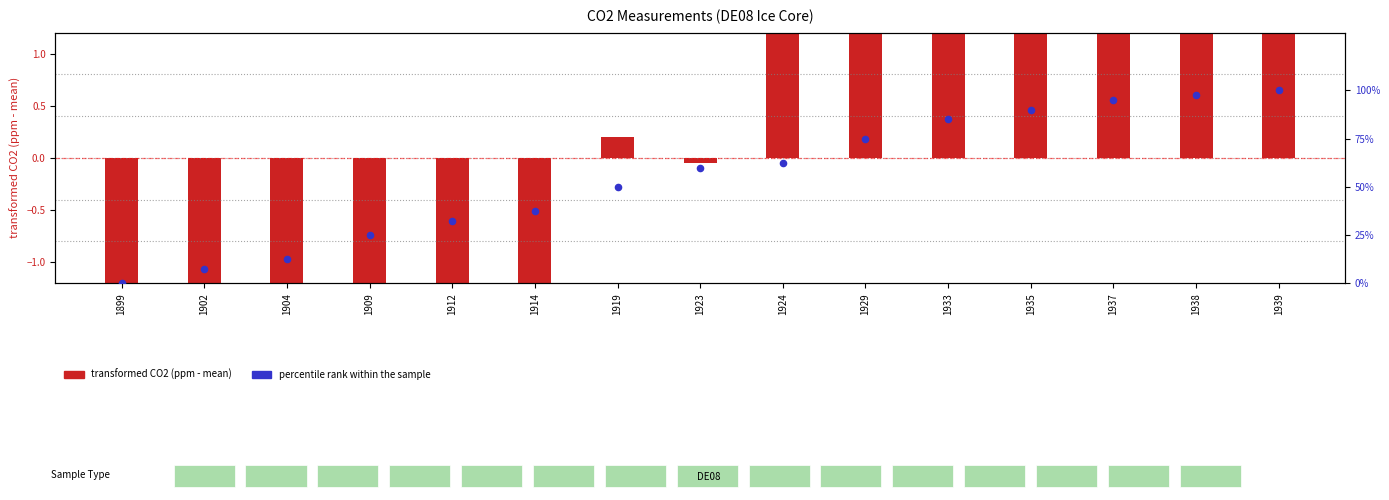

At how many categories does at least one series exceed 29?

11